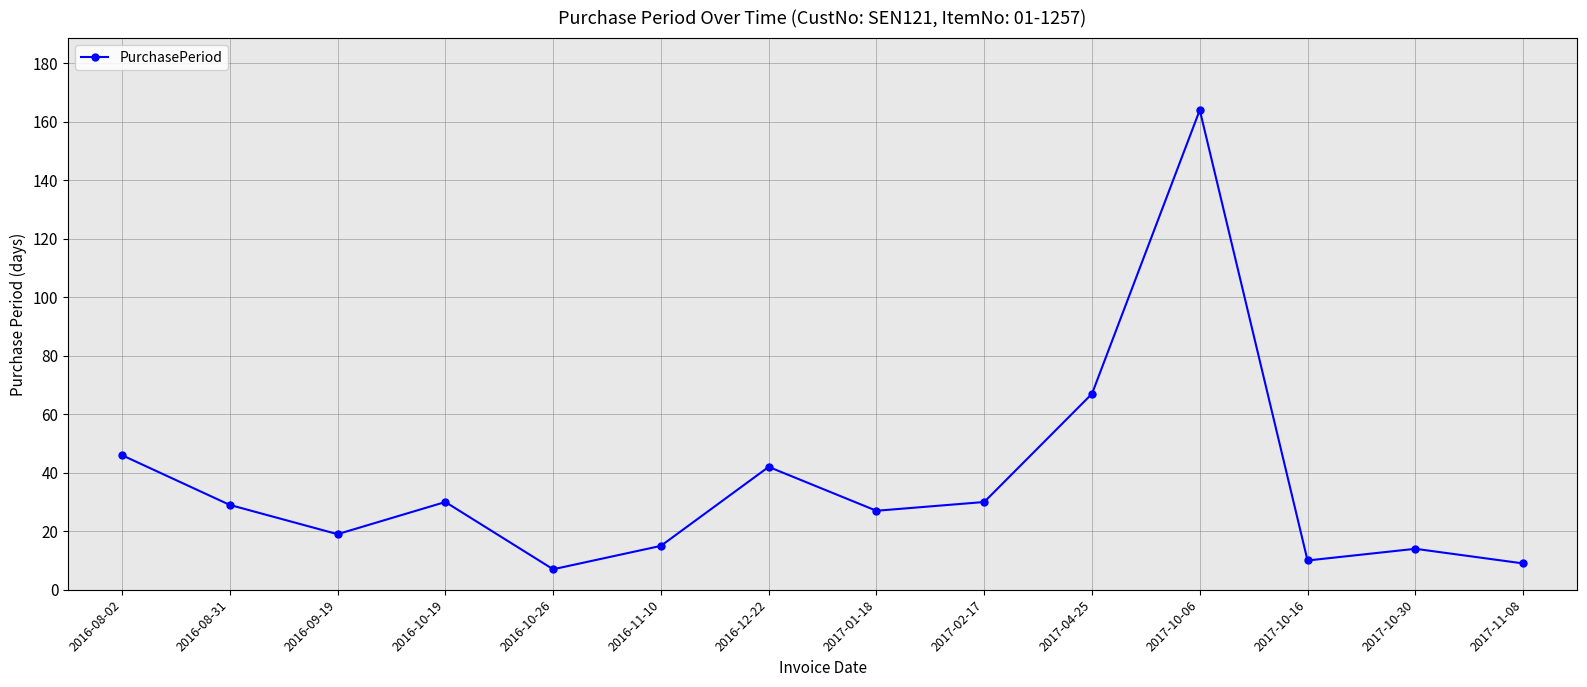

The value at 2016-09-19 is 19. True or false?

True